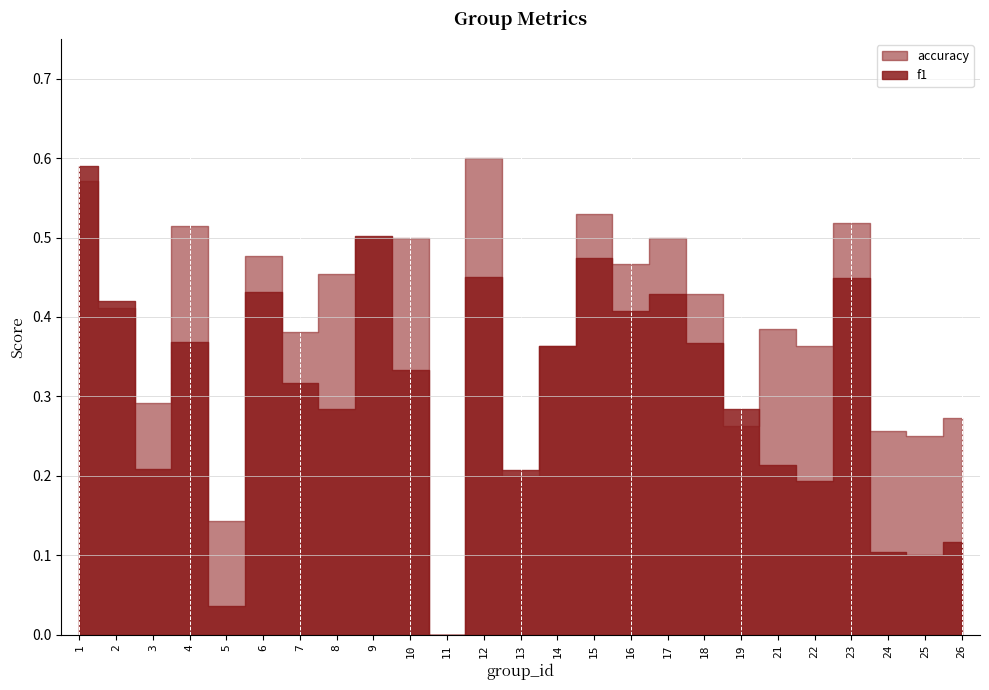

The value of accuracy at 9 is 0.9. True or false?

False